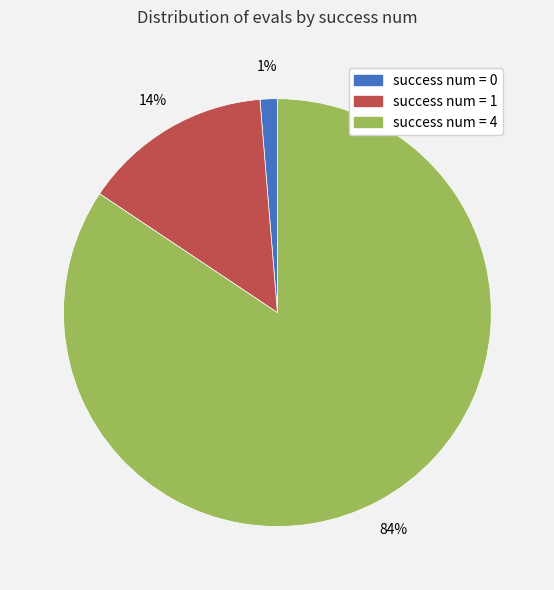

Count the number of slices in the pie.

3